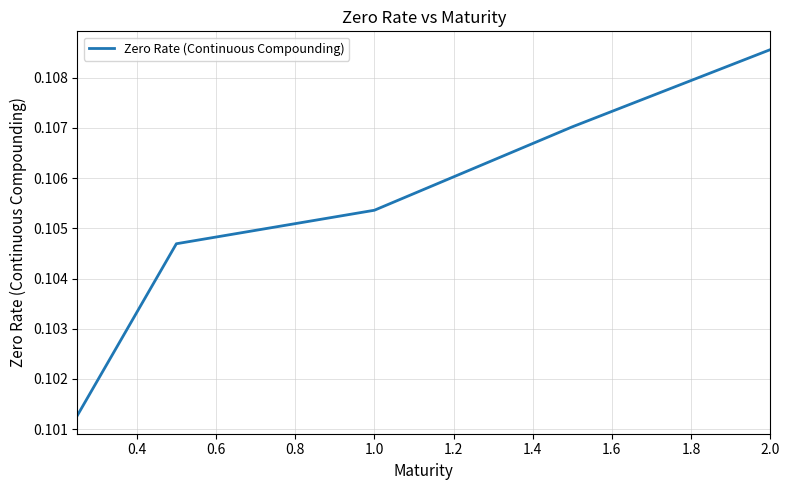

Does the chart display data point markers on the line(s)?

No